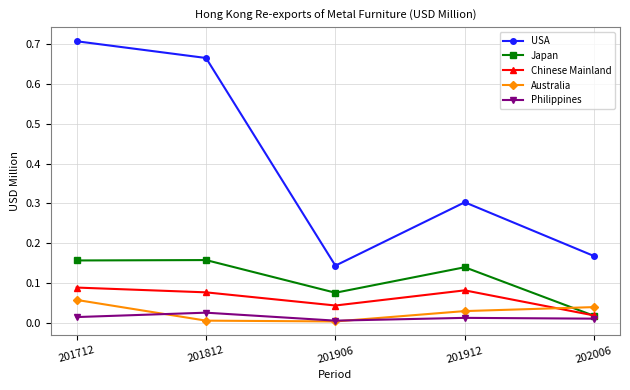

At which category does Chinese Mainland reach its first local valley?

201906